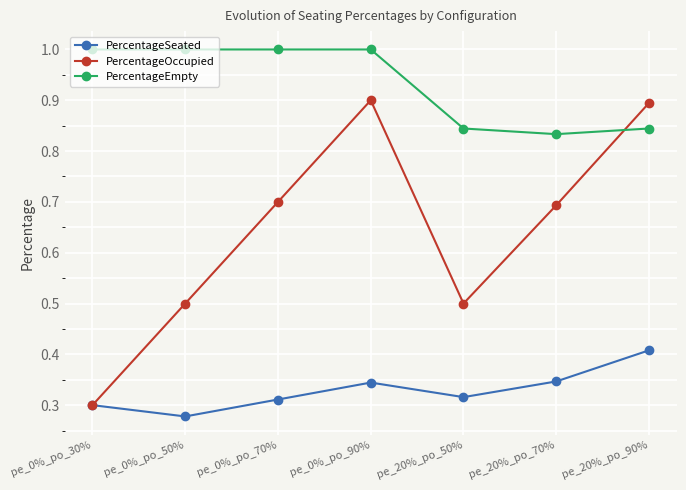

What position from the right is pe_0%_po_70%?

5